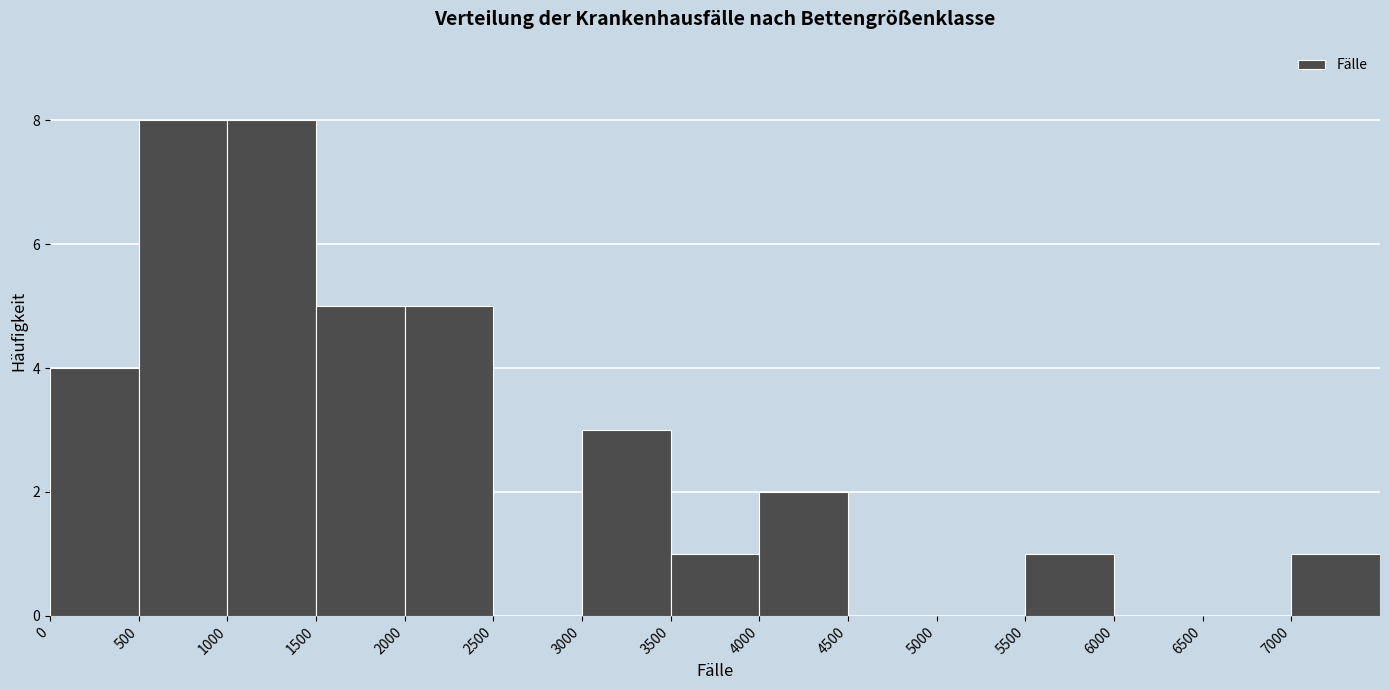

Reading left to right, list every bar in this chart as the range it spans on the x-axis followed by its height. The values are not printed on the chart, so give them approximately, as read against the axis.

0 to 500: 4
500 to 1000: 8
1000 to 1500: 8
1500 to 2000: 5
2000 to 2500: 5
2500 to 3000: 0
3000 to 3500: 3
3500 to 4000: 1
4000 to 4500: 2
4500 to 5000: 0
5000 to 5500: 0
5500 to 6000: 1
6000 to 6500: 0
6500 to 7000: 0
7000 to 7500: 1